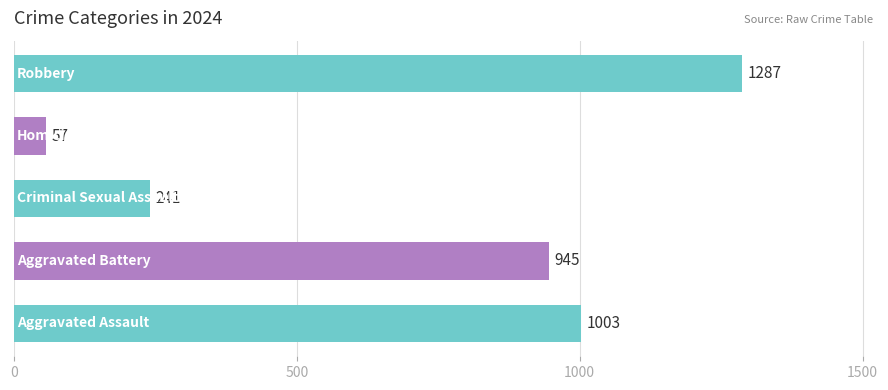

How many series are shown in this chart?

1